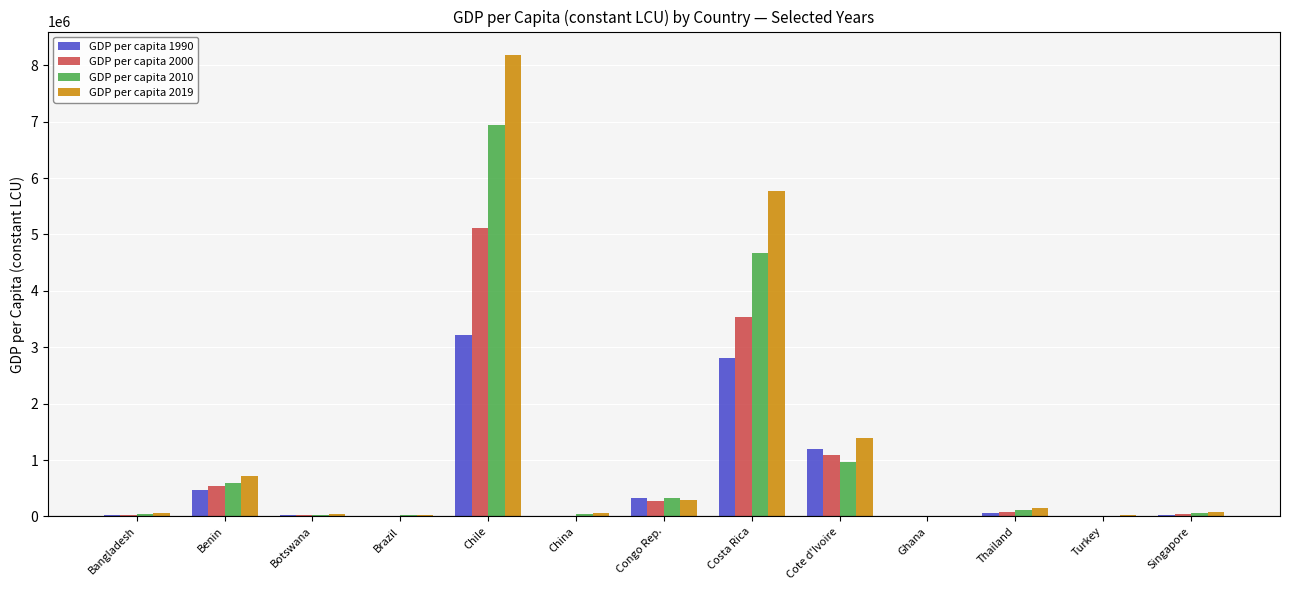

The value of GDP per capita 2000 at Chile is 2851147.7. True or false?

False